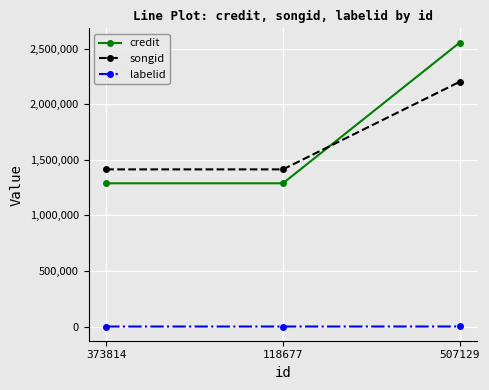

The songid series shows 502037 at 118677. True or false?

False